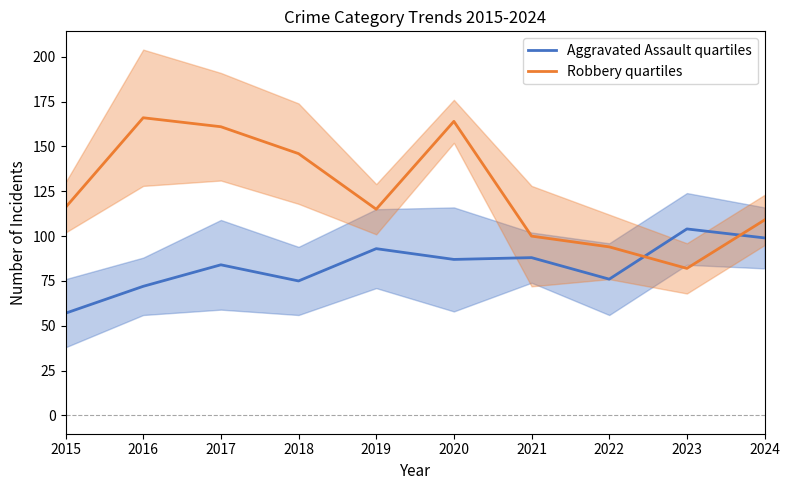

At how many categories does at least one series exceed 86?

10